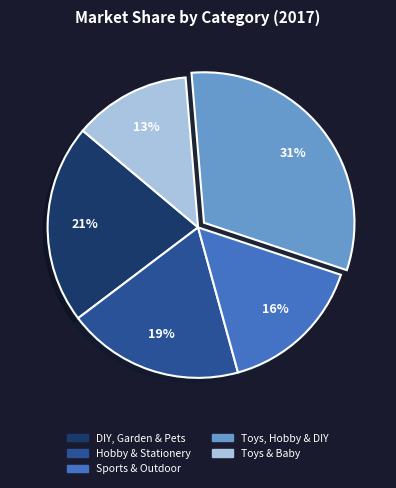

To the nearest percent, what is the difference between the DIY, Garden & Pets and Hobby & Stationery slice percentages?

2%